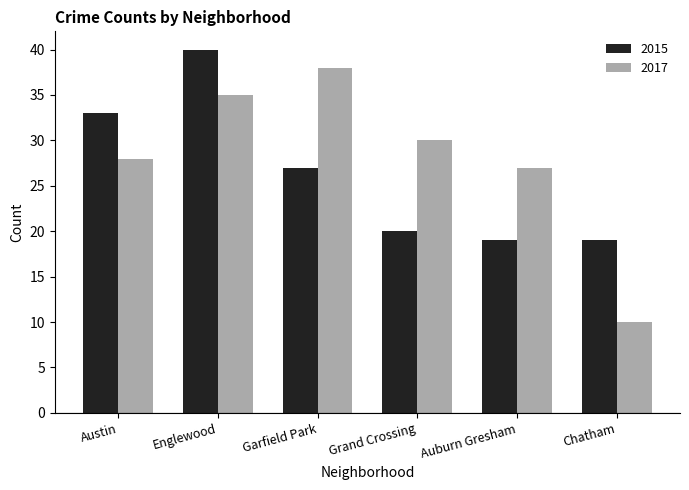

What position from the left is Grand Crossing?

4